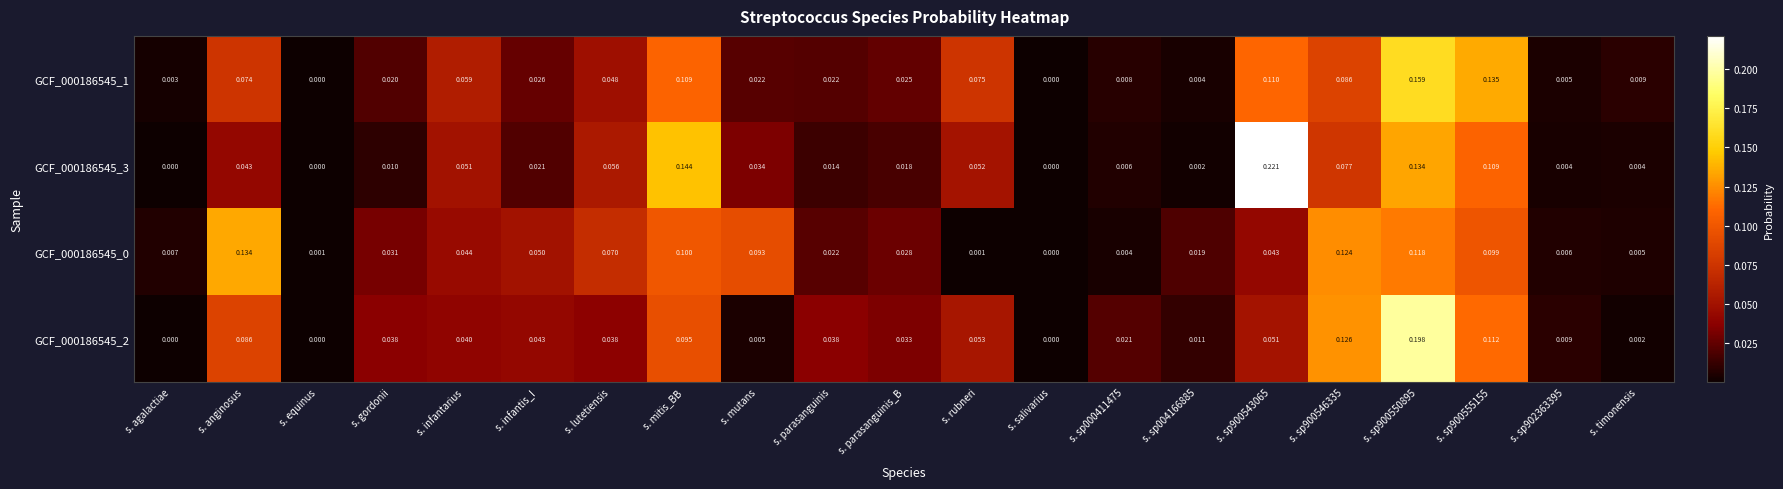

At which category is the sum across all series the highest?

s. sp900550895